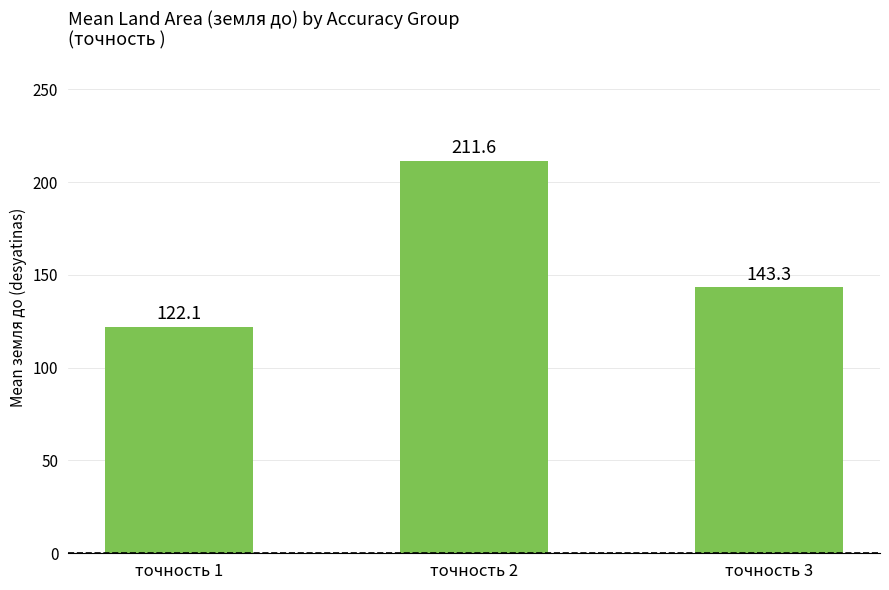

How many distinct data groups are displayed?

1